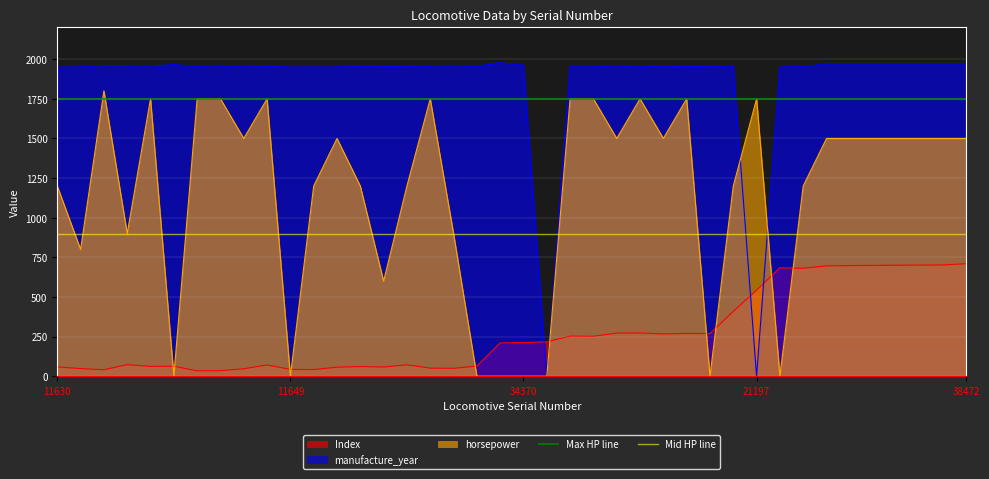

What is the sum of the Max HP line values at 11649 and 11630?

3500